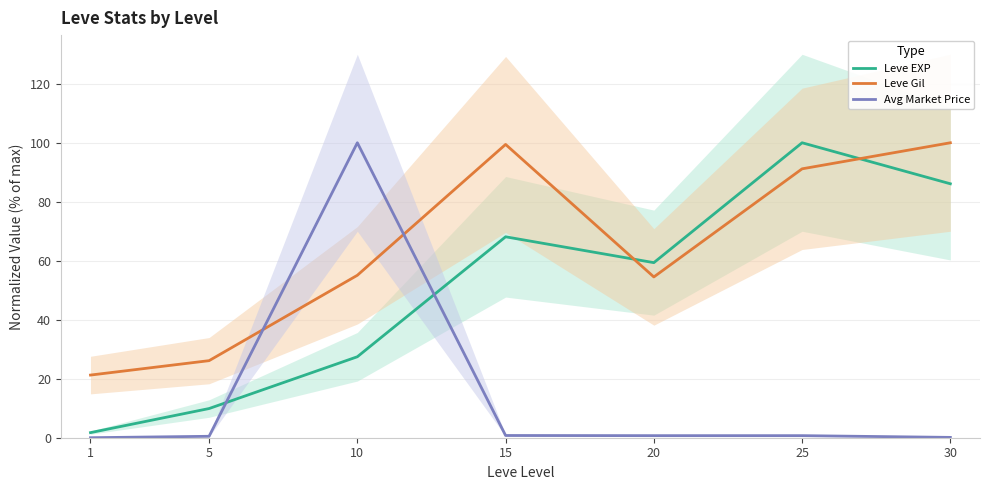

What is the value of the Leve Gil point at the 7th from the left?

100.0